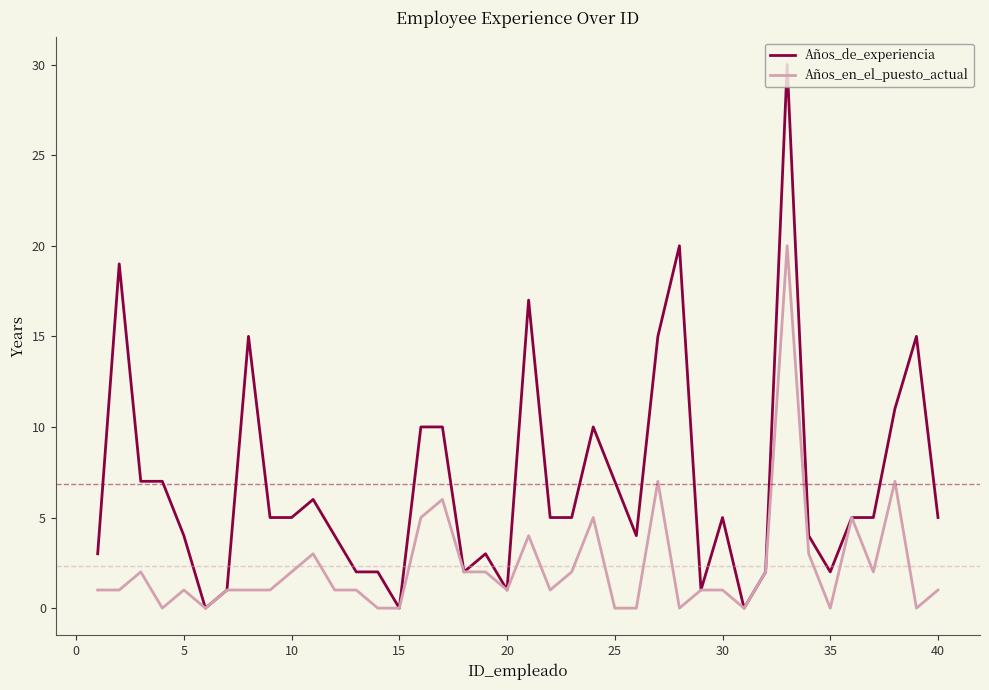

Which series has the largest total across all categories?

Años_de_experiencia